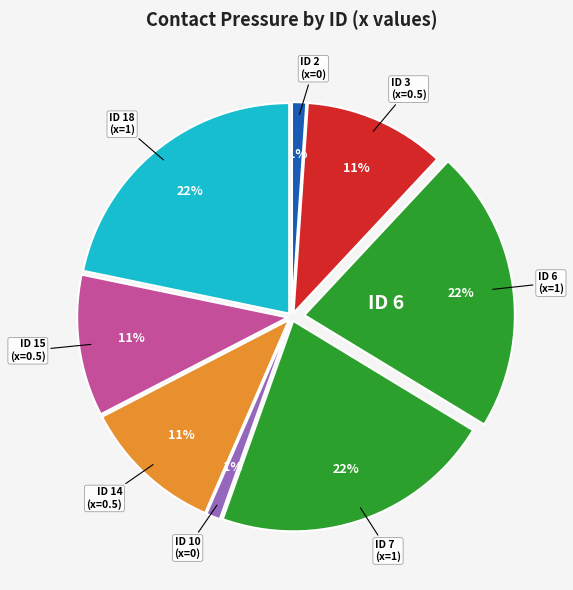

How many segments does this pie chart have?

8